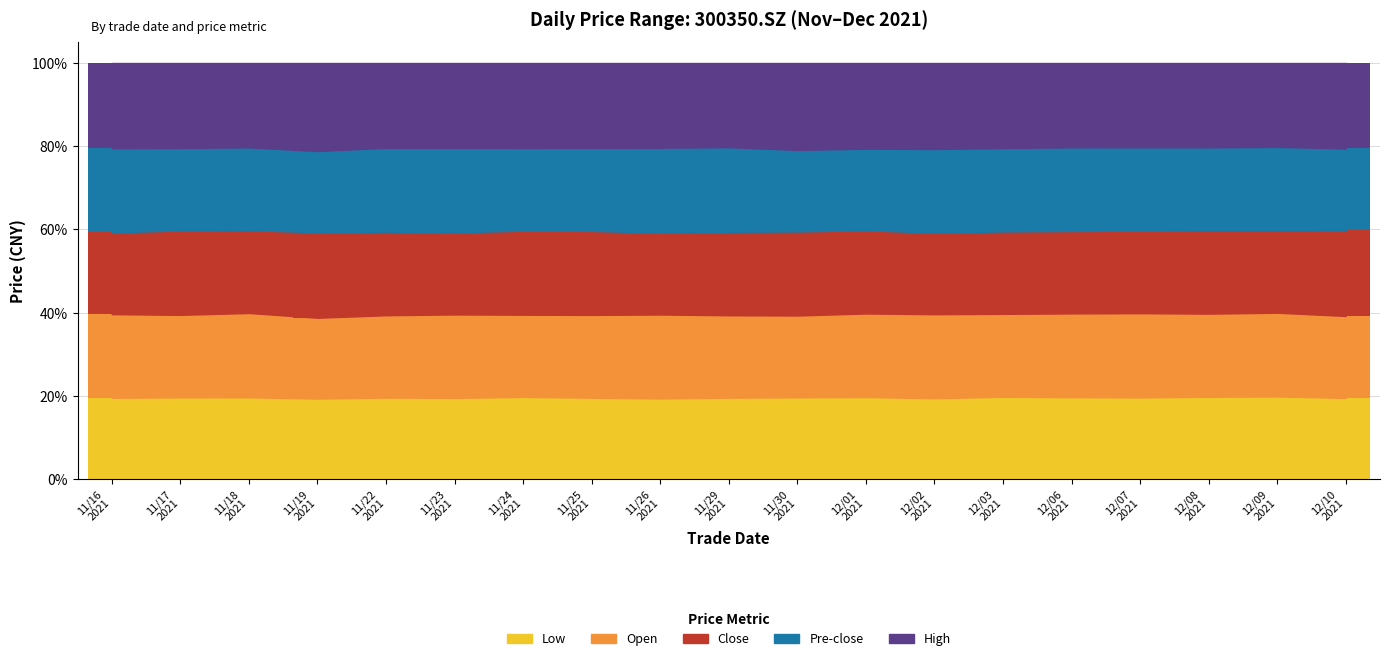

What is the lowest value of the Low series?

19.4